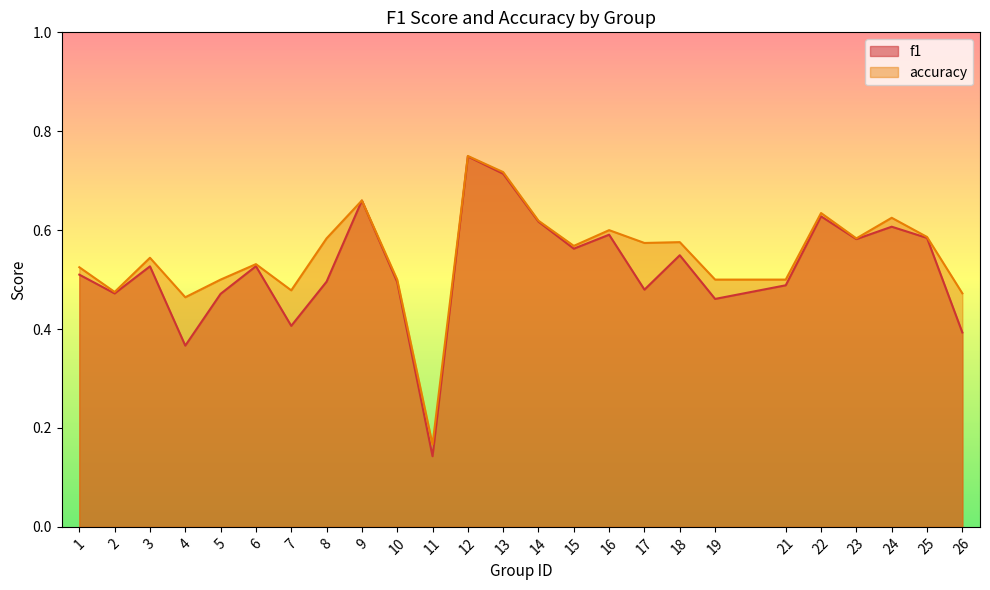

Reading left to right, list all the values displayed in this chart.

f1: 1=0.5	2=0.5	3=0.5	4=0.4	5=0.5	6=0.5	7=0.4	8=0.5	9=0.7	10=0.5	11=0.1	12=0.7	13=0.7	14=0.6	15=0.6	16=0.6	17=0.5	18=0.5	19=0.5	21=0.5	22=0.6	23=0.6	24=0.6	25=0.6	26=0.4
accuracy: 1=0.5	2=0.5	3=0.5	4=0.5	5=0.5	6=0.5	7=0.5	8=0.6	9=0.7	10=0.5	11=0.2	12=0.8	13=0.7	14=0.6	15=0.6	16=0.6	17=0.6	18=0.6	19=0.5	21=0.5	22=0.6	23=0.6	24=0.6	25=0.6	26=0.5